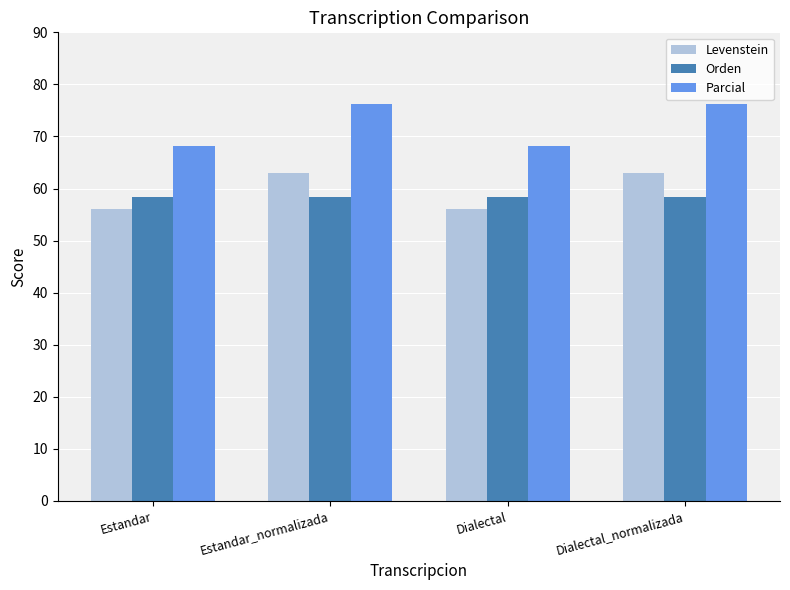

The Orden series shows 101.4 at Dialectal_normalizada. True or false?

False